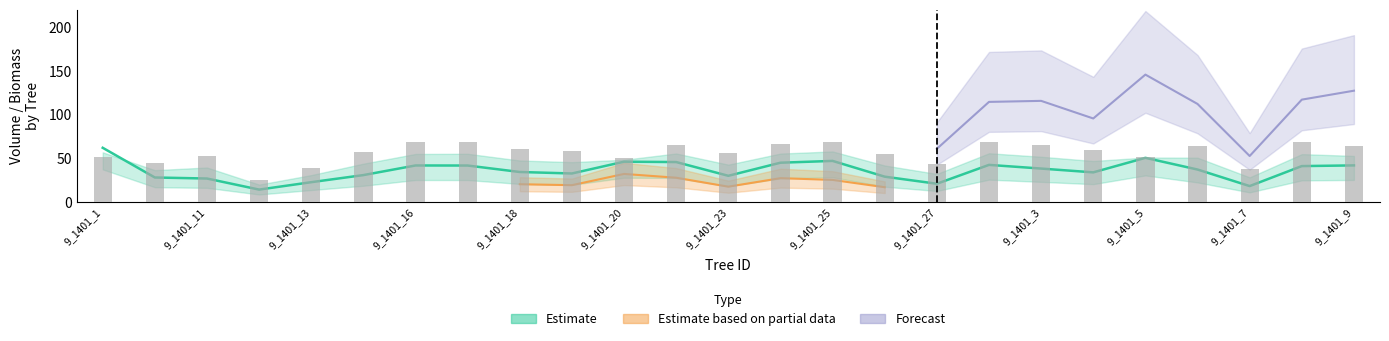

What is the greatest value displayed?

68.9